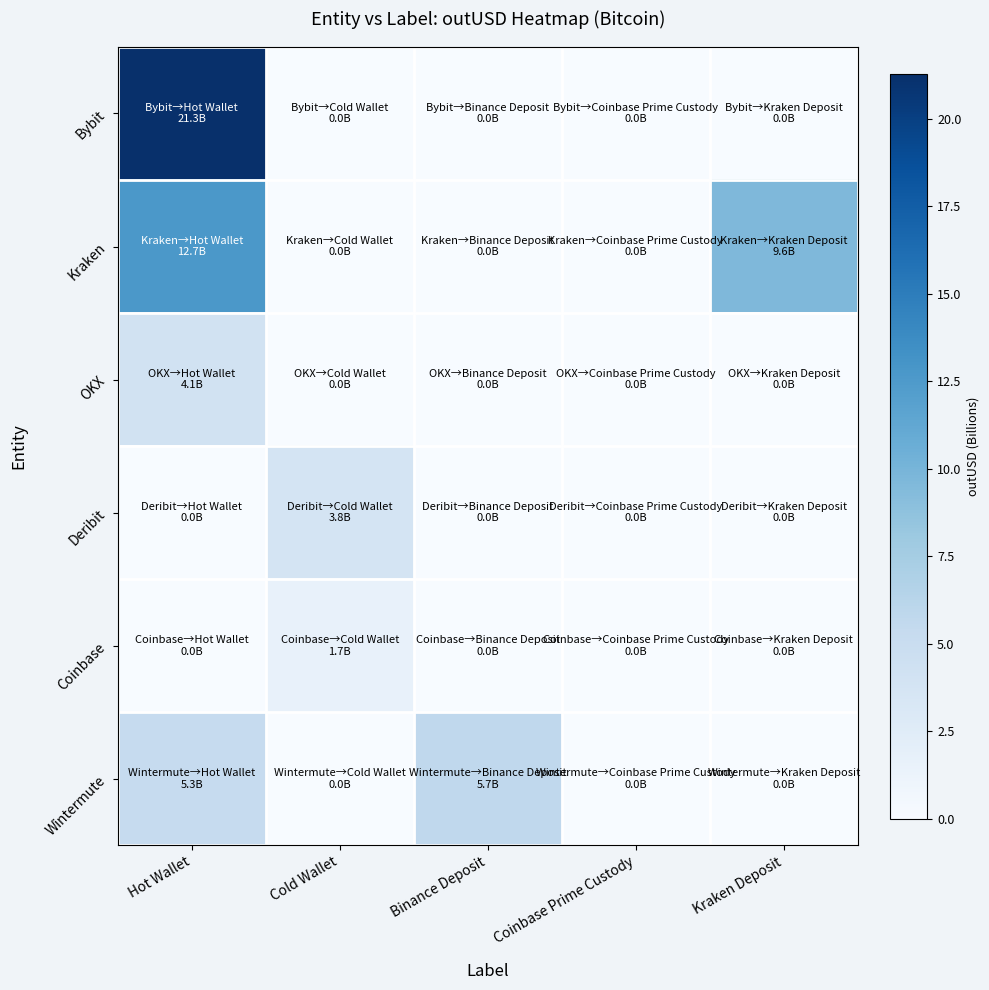

Reading left to right, list all the values displayed in this chart.

Bybit: Hot Wallet=21.3	Cold Wallet=0.0	Binance Deposit=0.0	Coinbase Prime Custody=0.0	Kraken Deposit=0.0
Kraken: Hot Wallet=12.7	Cold Wallet=0.0	Binance Deposit=0.0	Coinbase Prime Custody=0.0	Kraken Deposit=9.6
OKX: Hot Wallet=4.1	Cold Wallet=0.0	Binance Deposit=0.0	Coinbase Prime Custody=0.0	Kraken Deposit=0.0
Deribit: Hot Wallet=0.0	Cold Wallet=3.8	Binance Deposit=0.0	Coinbase Prime Custody=0.0	Kraken Deposit=0.0
Coinbase: Hot Wallet=0.0	Cold Wallet=1.7	Binance Deposit=0.0	Coinbase Prime Custody=0.0	Kraken Deposit=0.0
Wintermute: Hot Wallet=5.3	Cold Wallet=0.0	Binance Deposit=5.7	Coinbase Prime Custody=0.0	Kraken Deposit=0.0